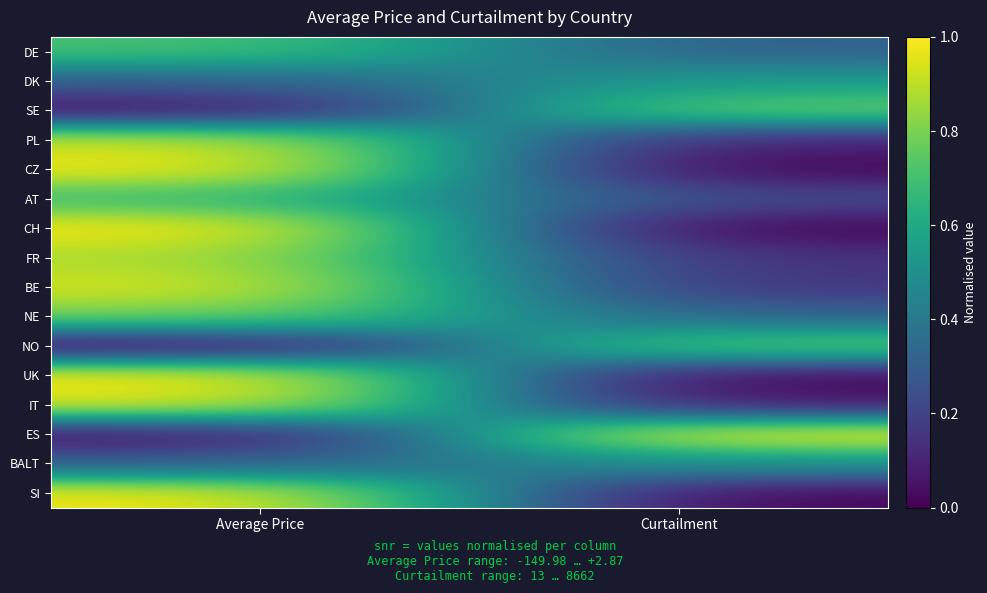

Reading left to right, what are all the values shown in this chart?

DE: Average Price=0.7	Curtailment=0.3
DK: Average Price=0.3	Curtailment=0.6
SE: Average Price=0.0	Curtailment=0.8
PL: Average Price=0.9	Curtailment=0.1
CZ: Average Price=1.0	Curtailment=0.0
AT: Average Price=0.7	Curtailment=0.2
CH: Average Price=1.0	Curtailment=0.0
FR: Average Price=0.9	Curtailment=0.1
BE: Average Price=0.9	Curtailment=0.1
NE: Average Price=0.8	Curtailment=0.3
NO: Average Price=0.0	Curtailment=0.8
UK: Average Price=1.0	Curtailment=0.0
IT: Average Price=1.0	Curtailment=0.1
ES: Average Price=0.0	Curtailment=1.0
BALT: Average Price=0.3	Curtailment=0.5
SI: Average Price=1.0	Curtailment=0.0